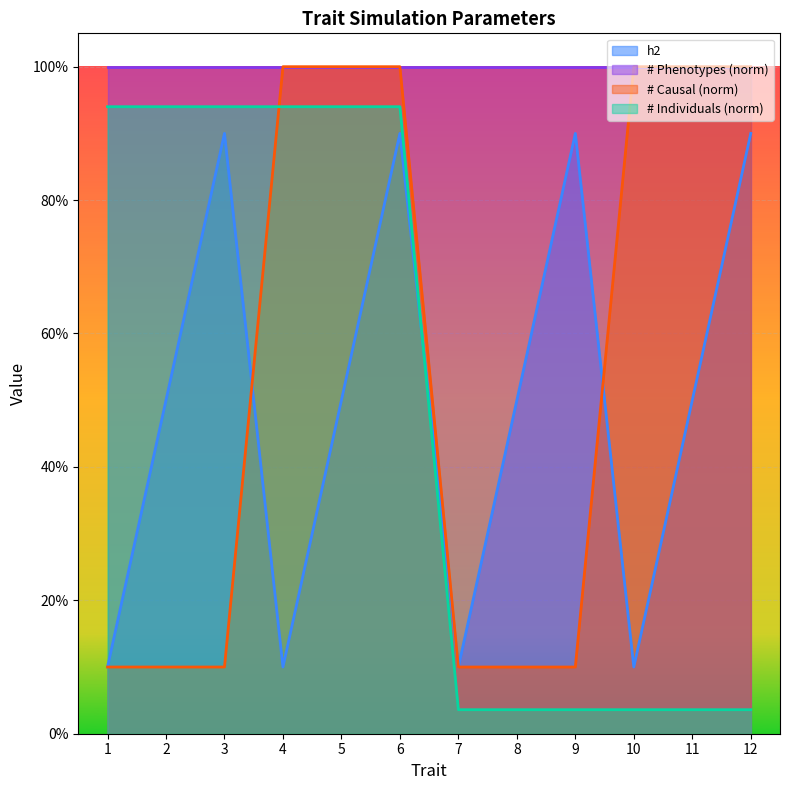

At which category is the sum across all series the highest?

6